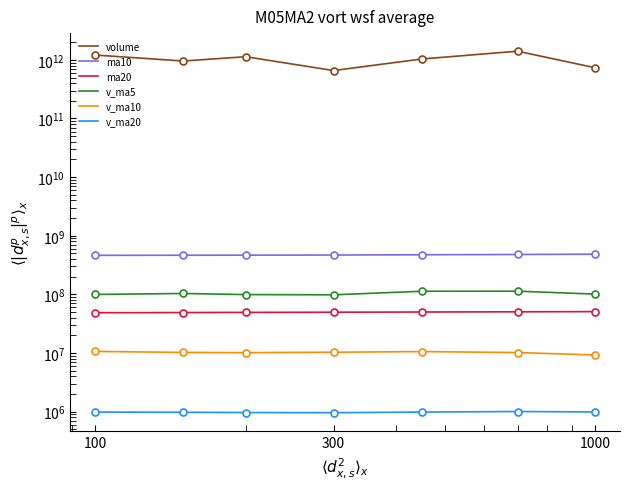

What position from the left is 1000?

3